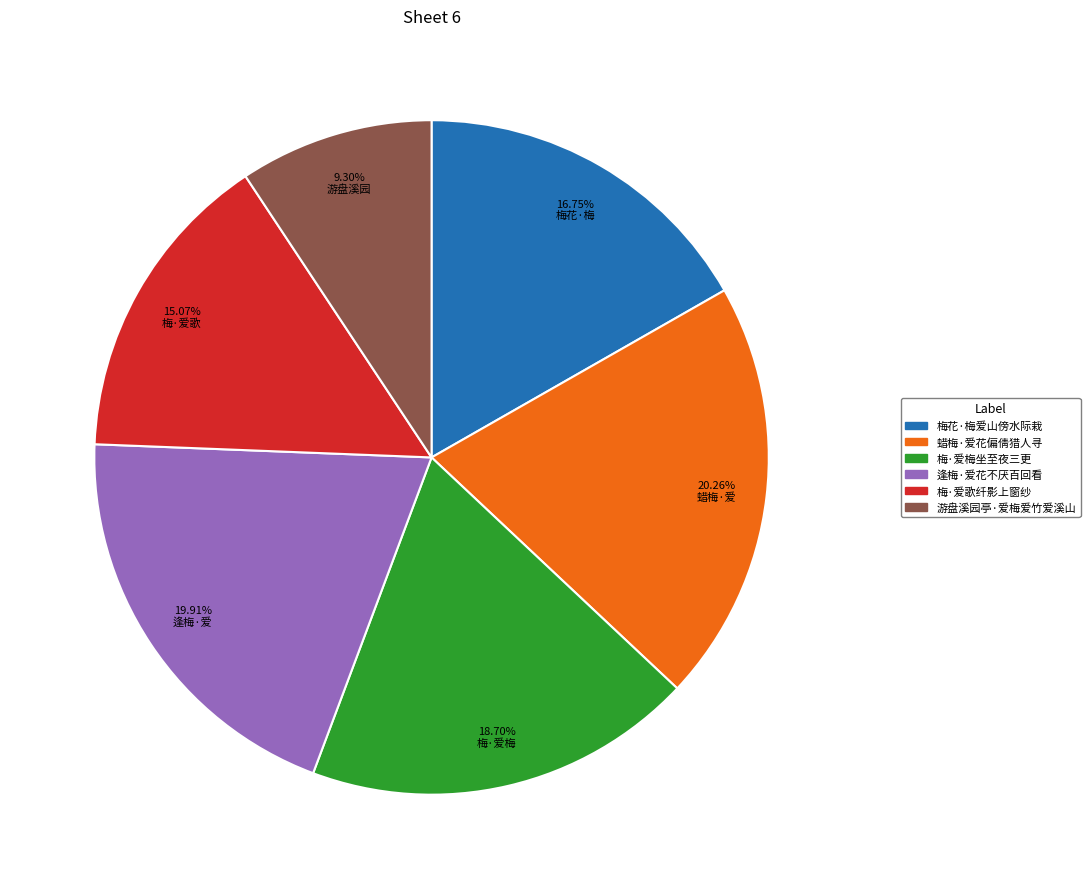

To the nearest percent, what is the difference between the largest and smallest slice percentages?

11%